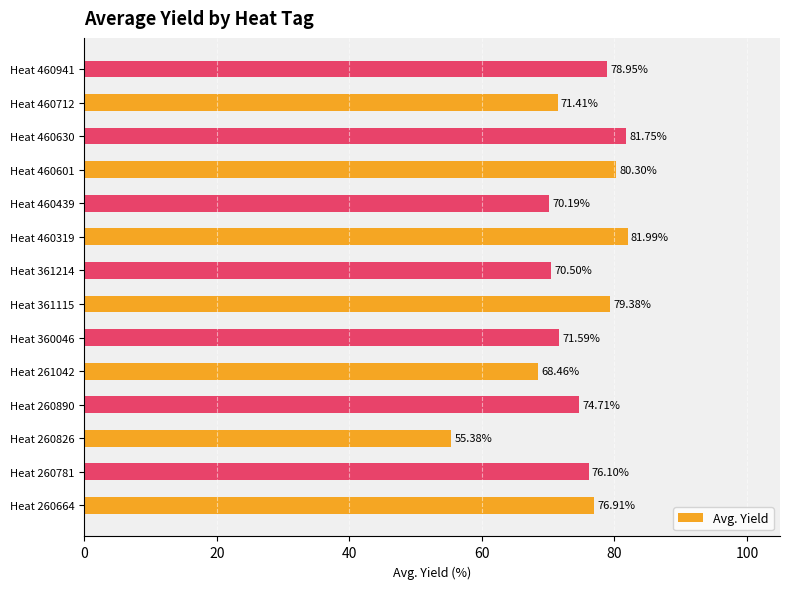

What is the change in value from Heat 260890 to Heat 361214?

-4.2